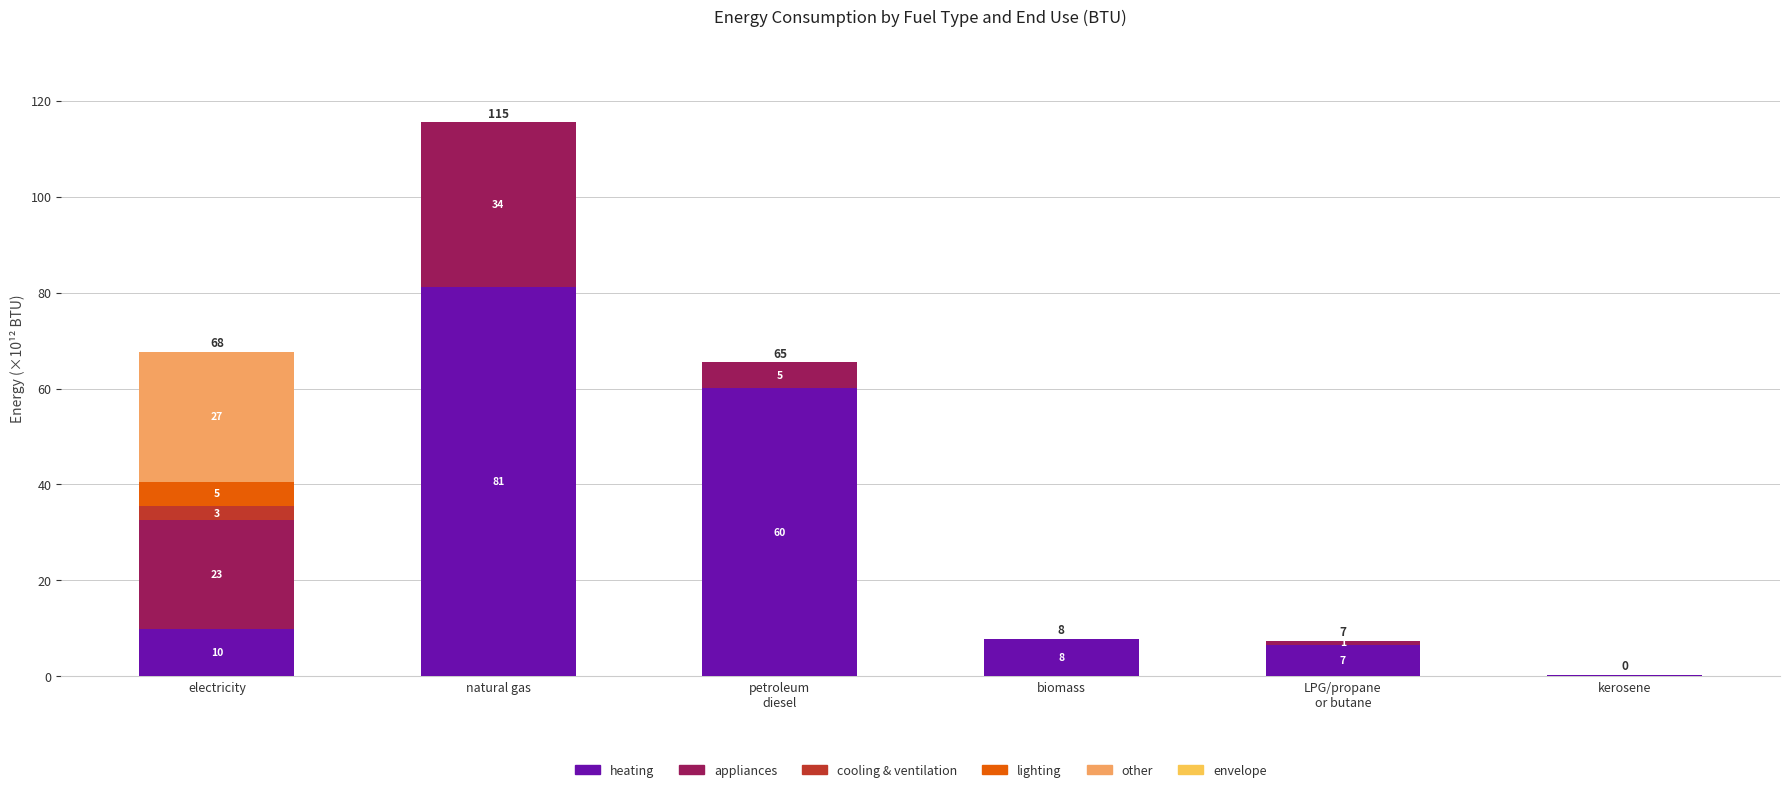

Does the chart contain stacked bars?

Yes